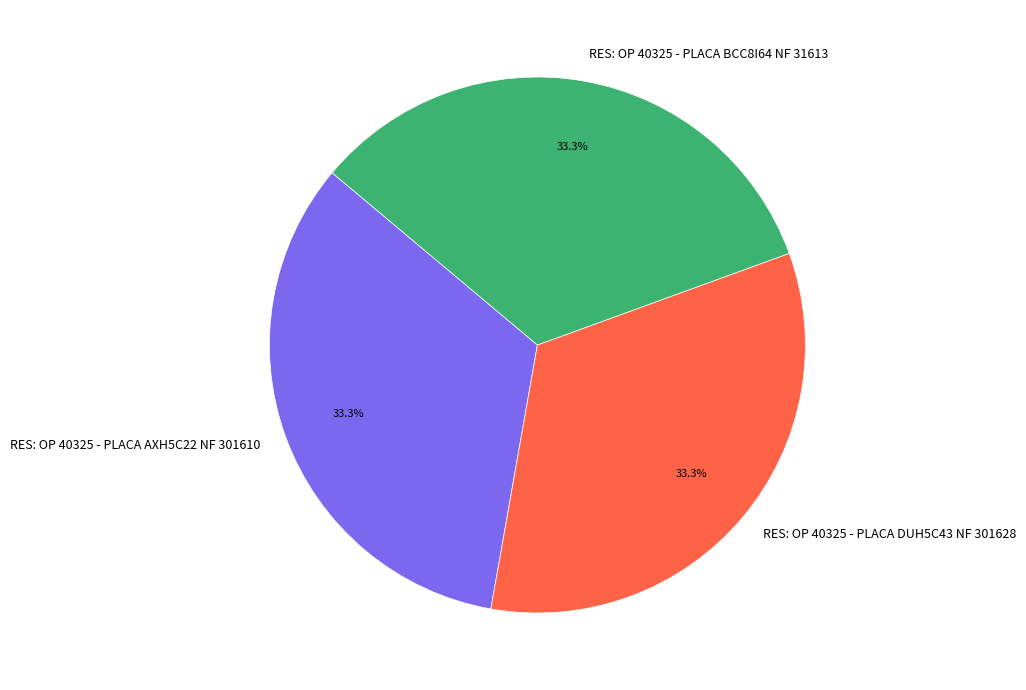

Does RES: OP 40325 - PLACA AXH5C22 NF 301610 account for over 50% of the chart?

No